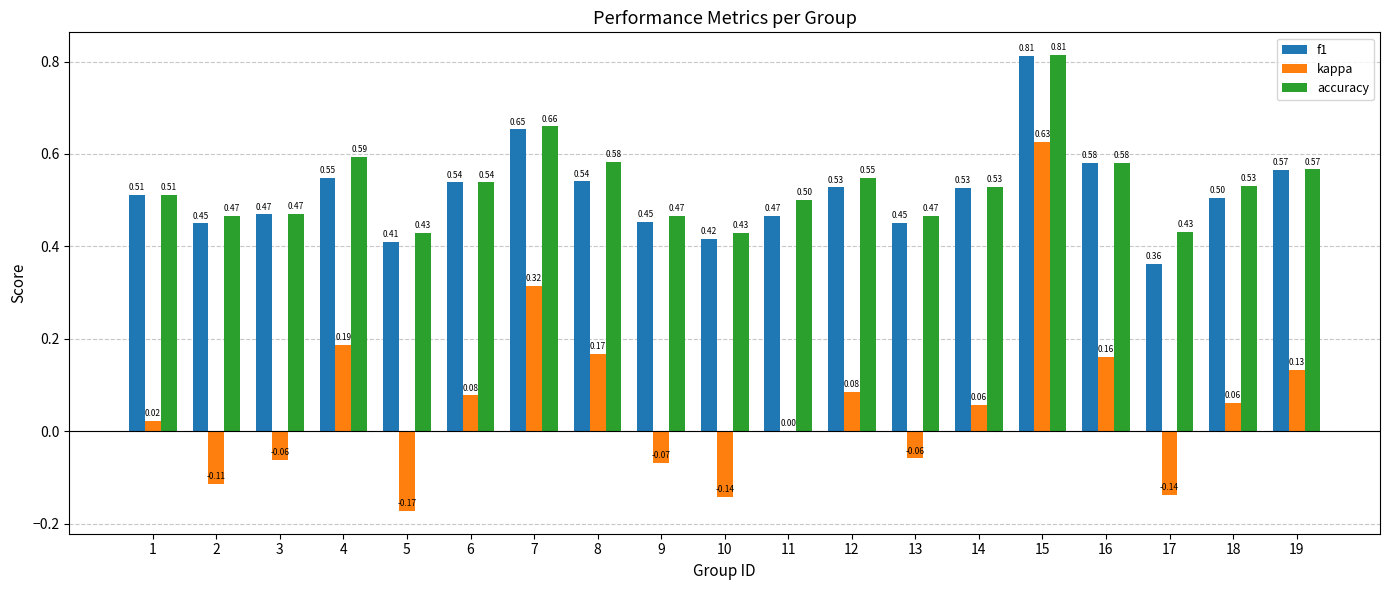

Which series changed the most between 5 and 9?

kappa